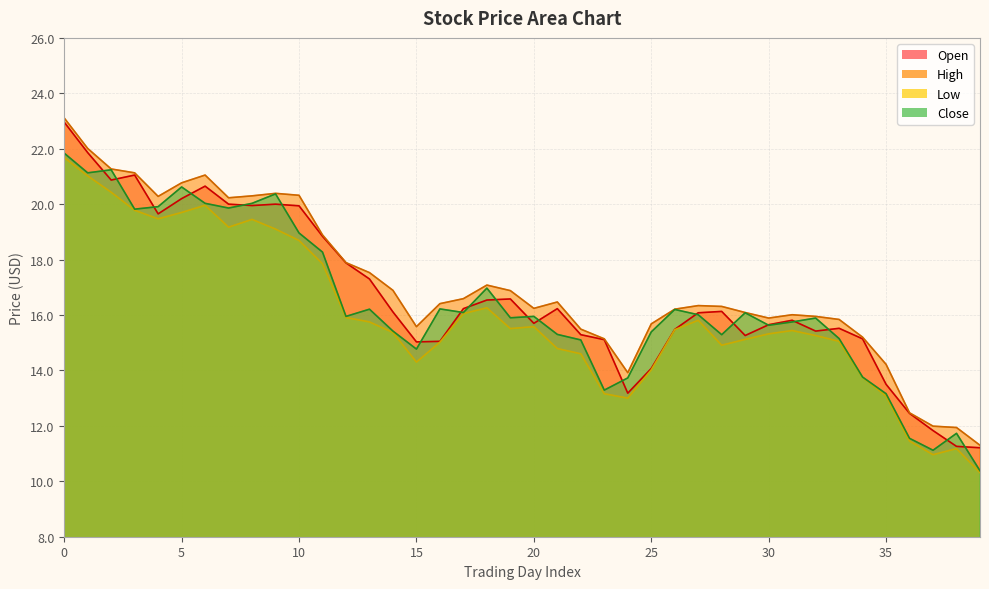

Between 29 and 30, which series saw the biggest shift?

Close